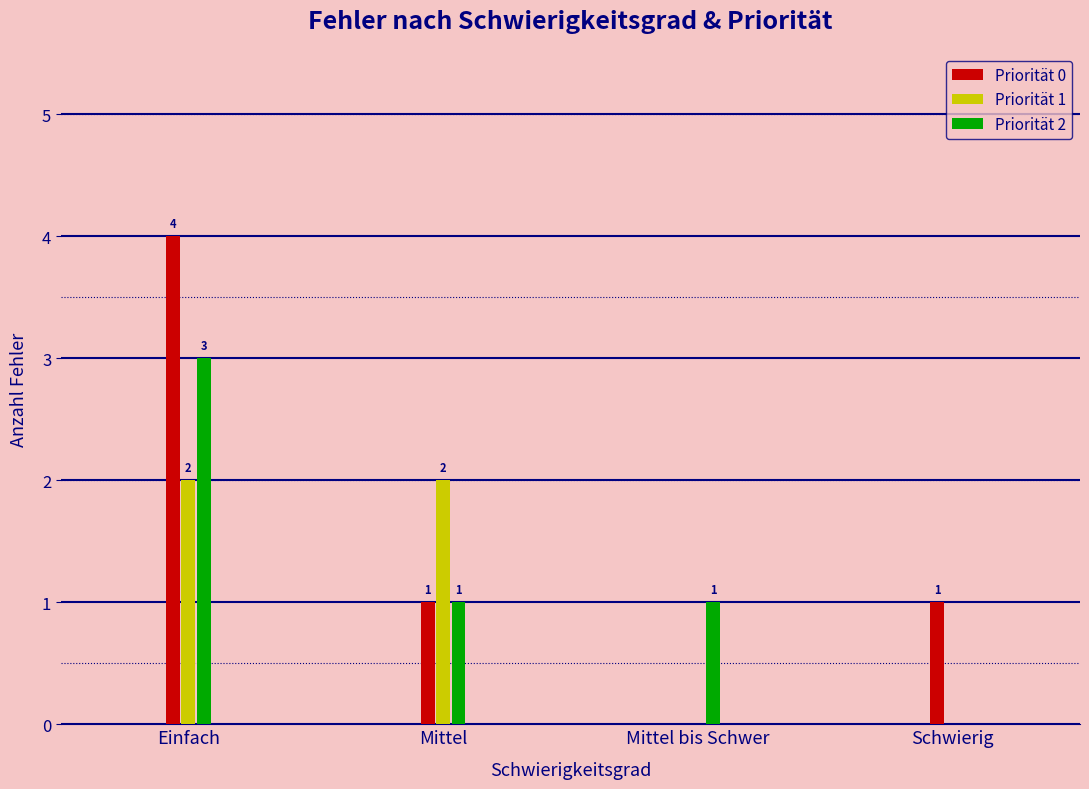

What is the difference between the Priorität 0 values at Einfach and Schwierig?

3